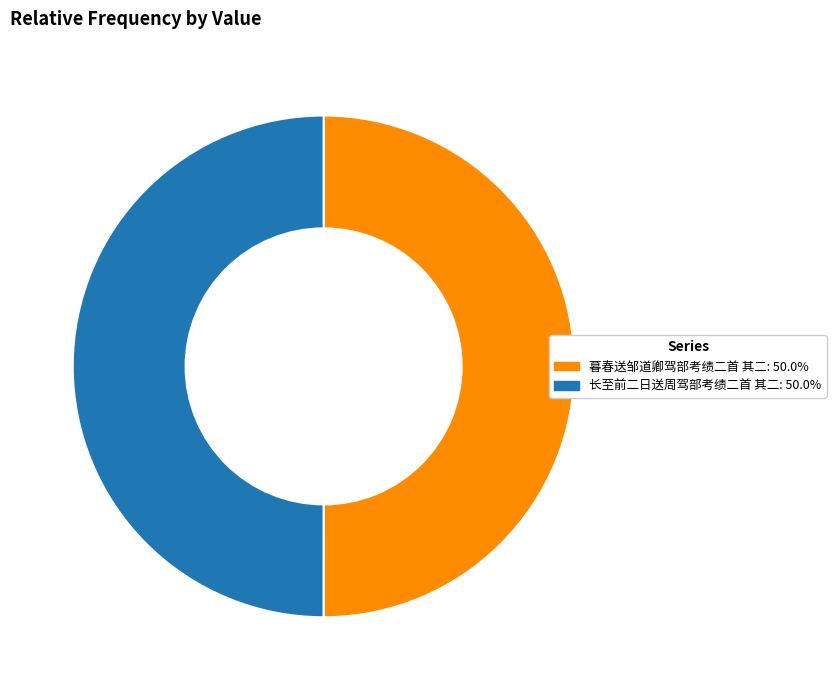

Is the sum of 暮春送邹道卿驾部考绩二首 其二 and 长至前二日送周驾部考绩二首 其二 greater than half?

Yes